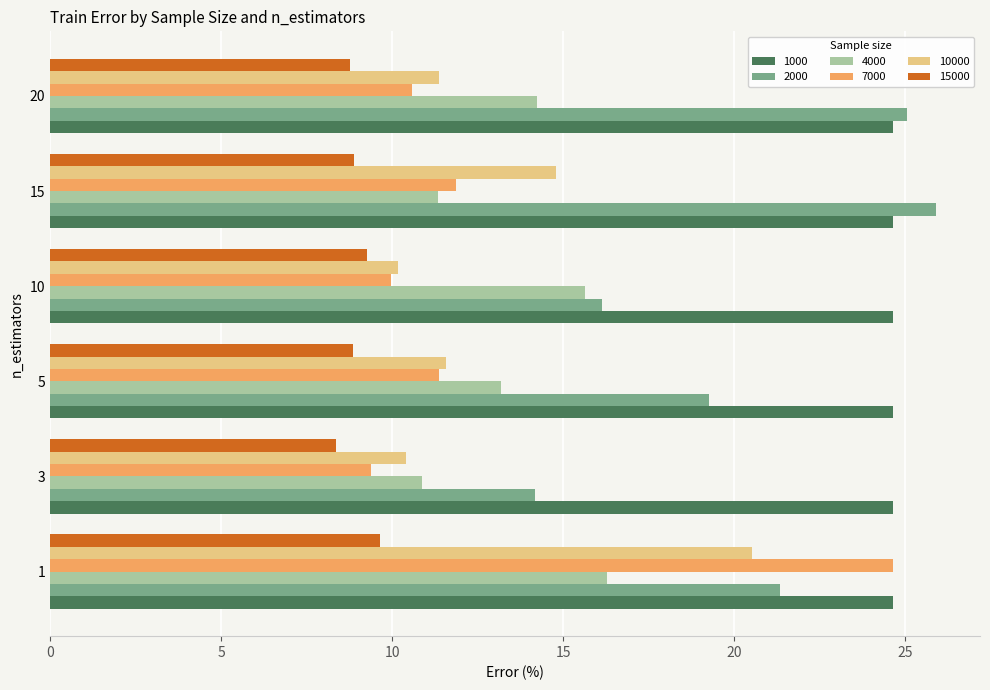

What is the sum of all 15000 values?

53.8